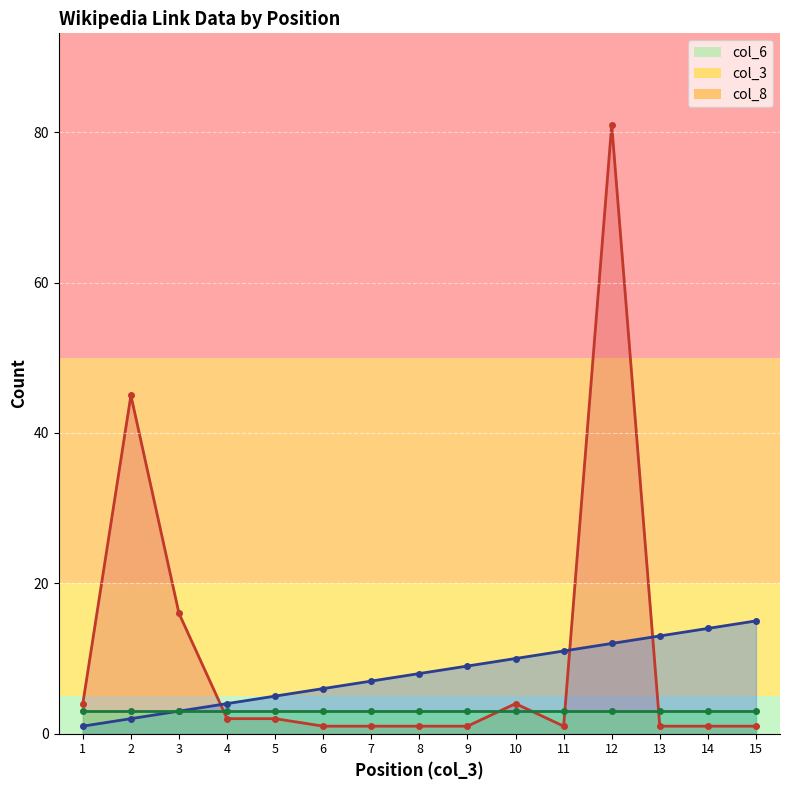

Between which two adjacent categories do col_6 and col_3 first intersect?

3 and 4